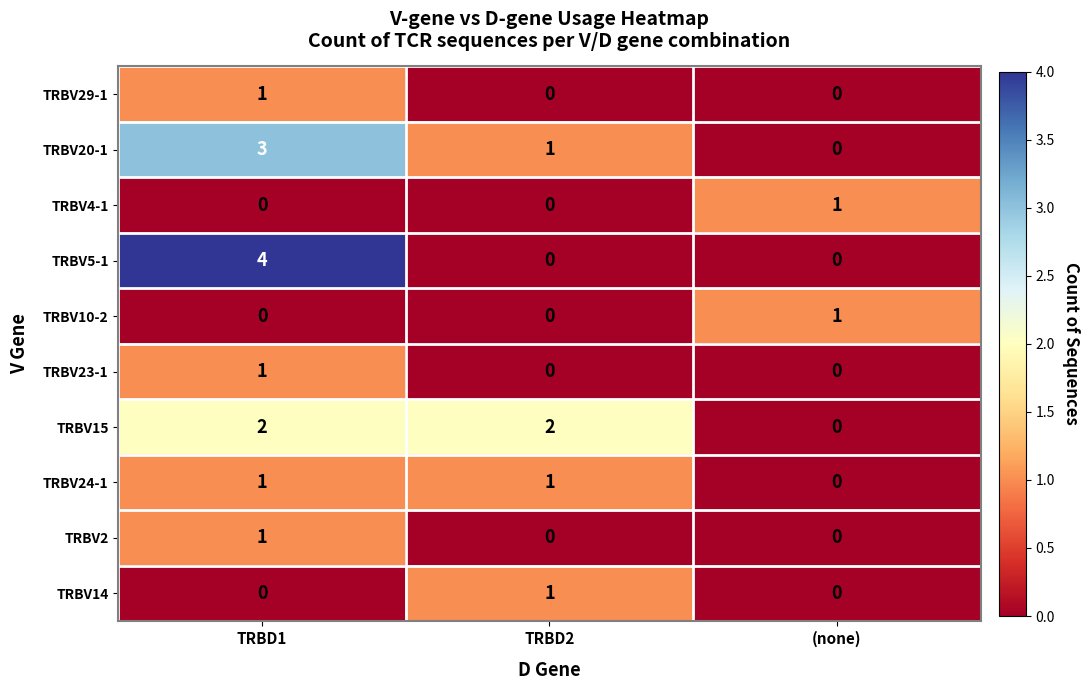

At which category is the sum across all series the highest?

TRBD1